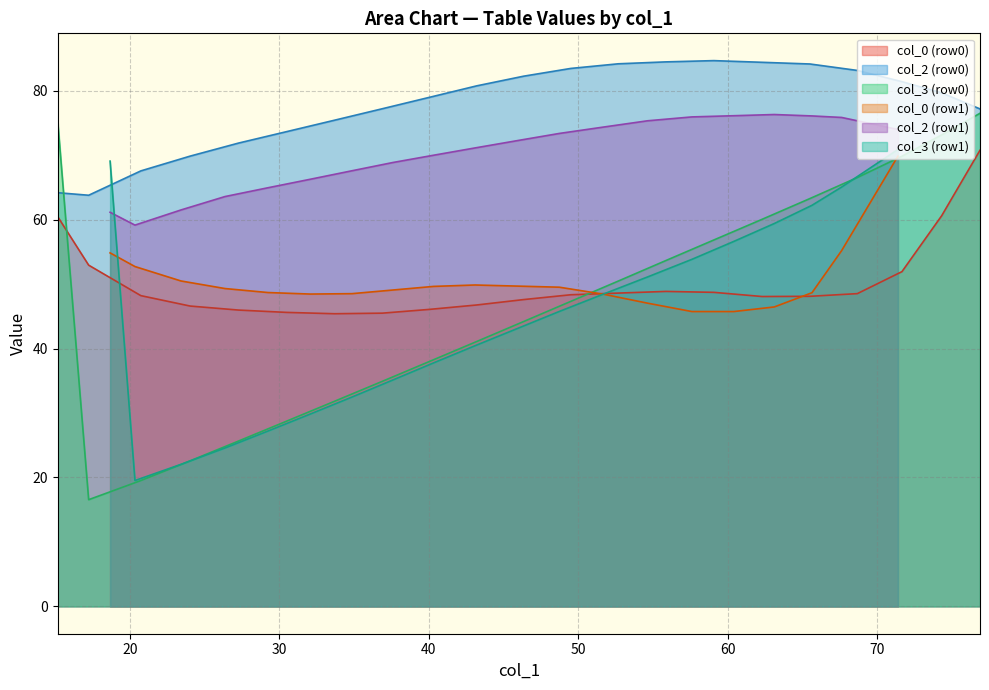

True or false: col_3 (row0) and col_0 (row0) cross at least once.

True